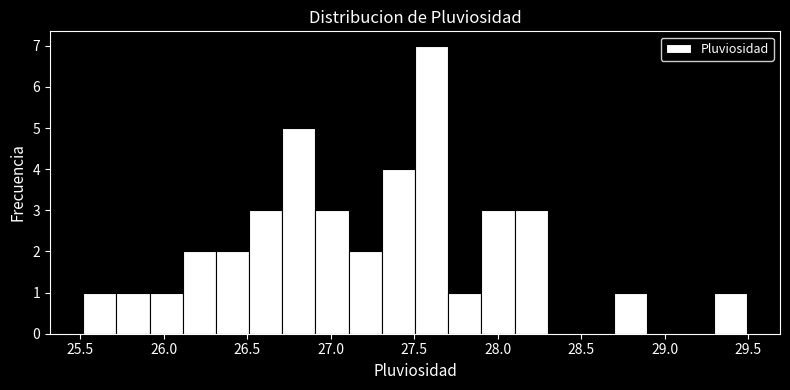

Read against the x-axis, roughly where is the centre of the tallest bar?

27.60